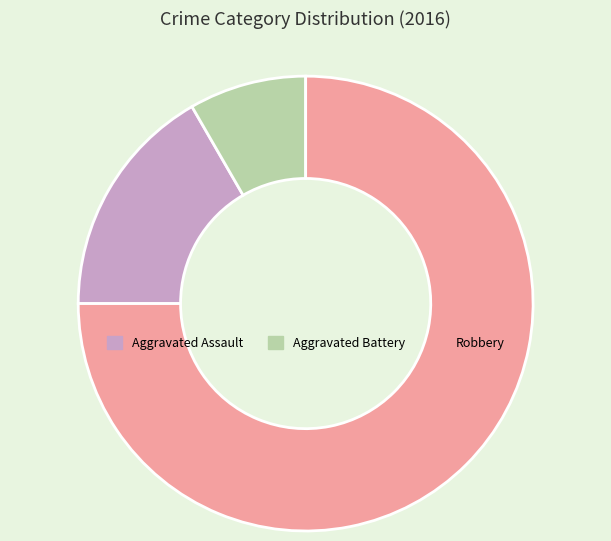

How many segments does this pie chart have?

3